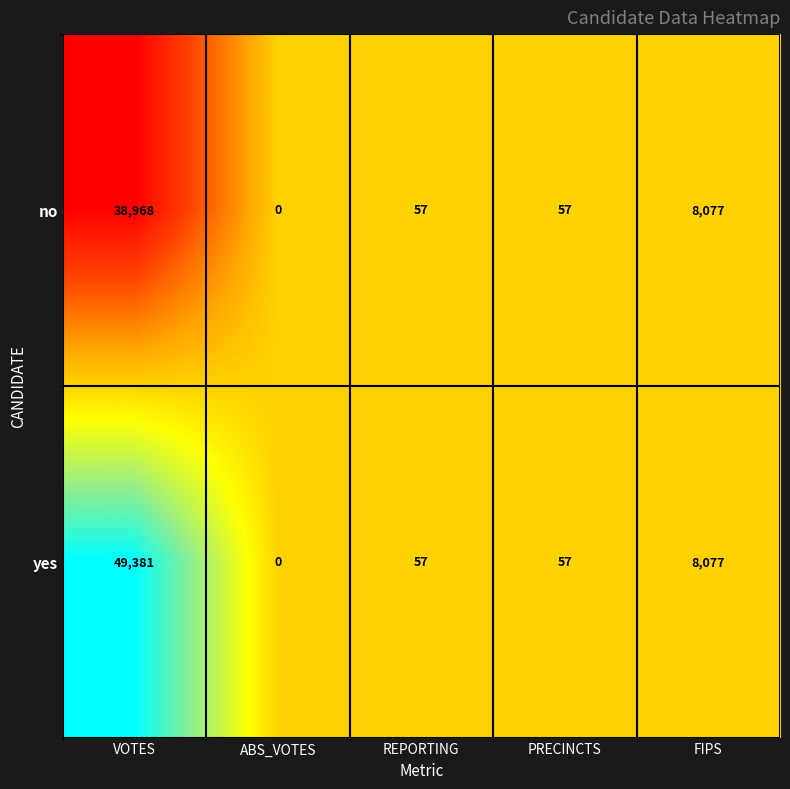

Reading left to right, transcribe all the data shown in this chart.

no: VOTES=38968	ABS_VOTES=0	REPORTING=57	PRECINCTS=57	FIPS=8077
yes: VOTES=49381	ABS_VOTES=0	REPORTING=57	PRECINCTS=57	FIPS=8077